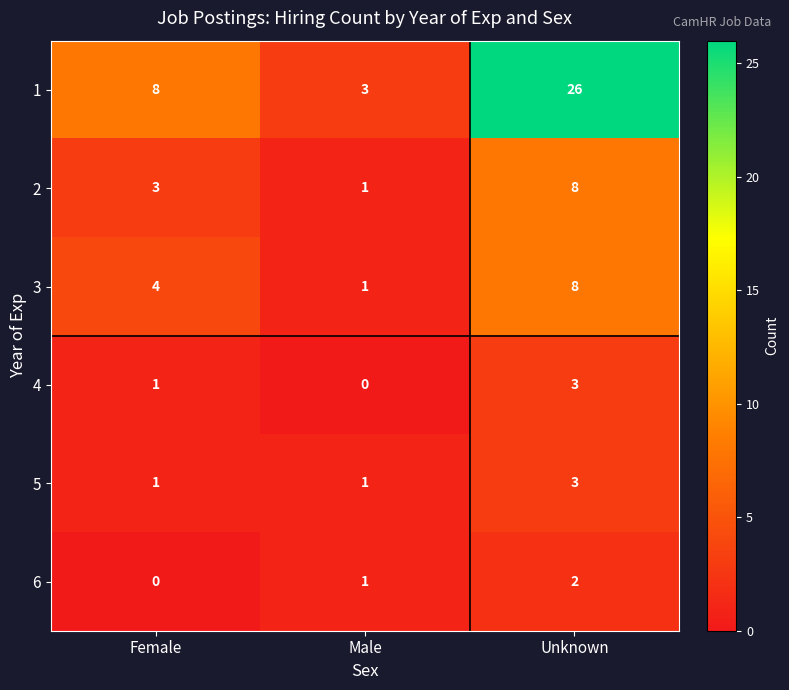

List the labels in order of 1 value, smallest first.

Male, Female, Unknown